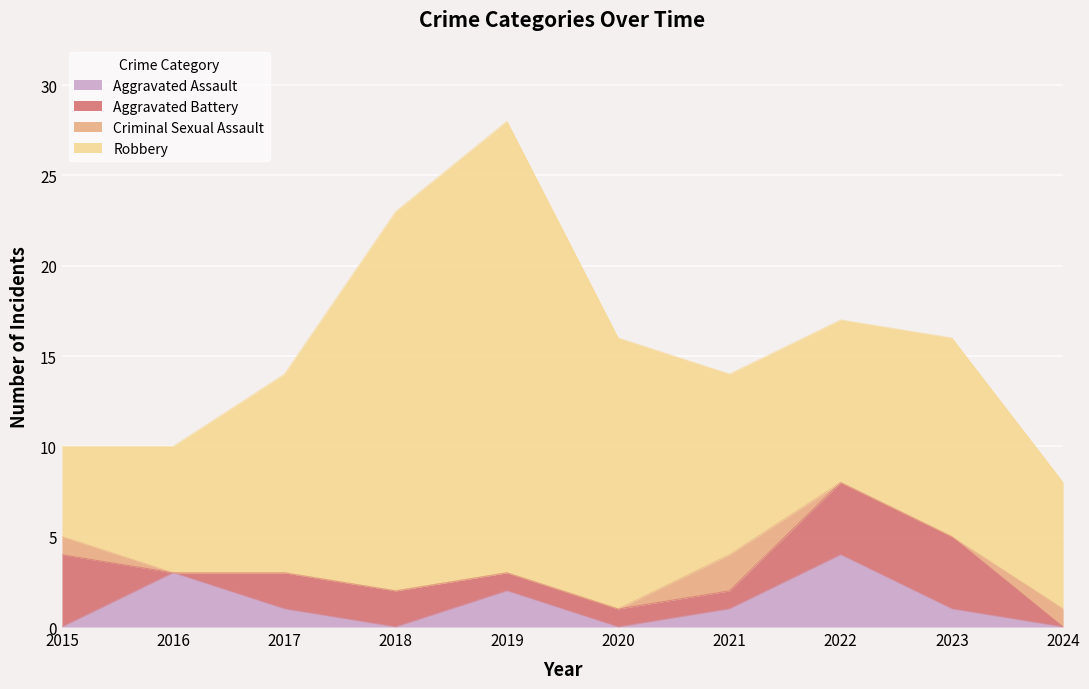

At how many categories does at least one series exceed 20?

2